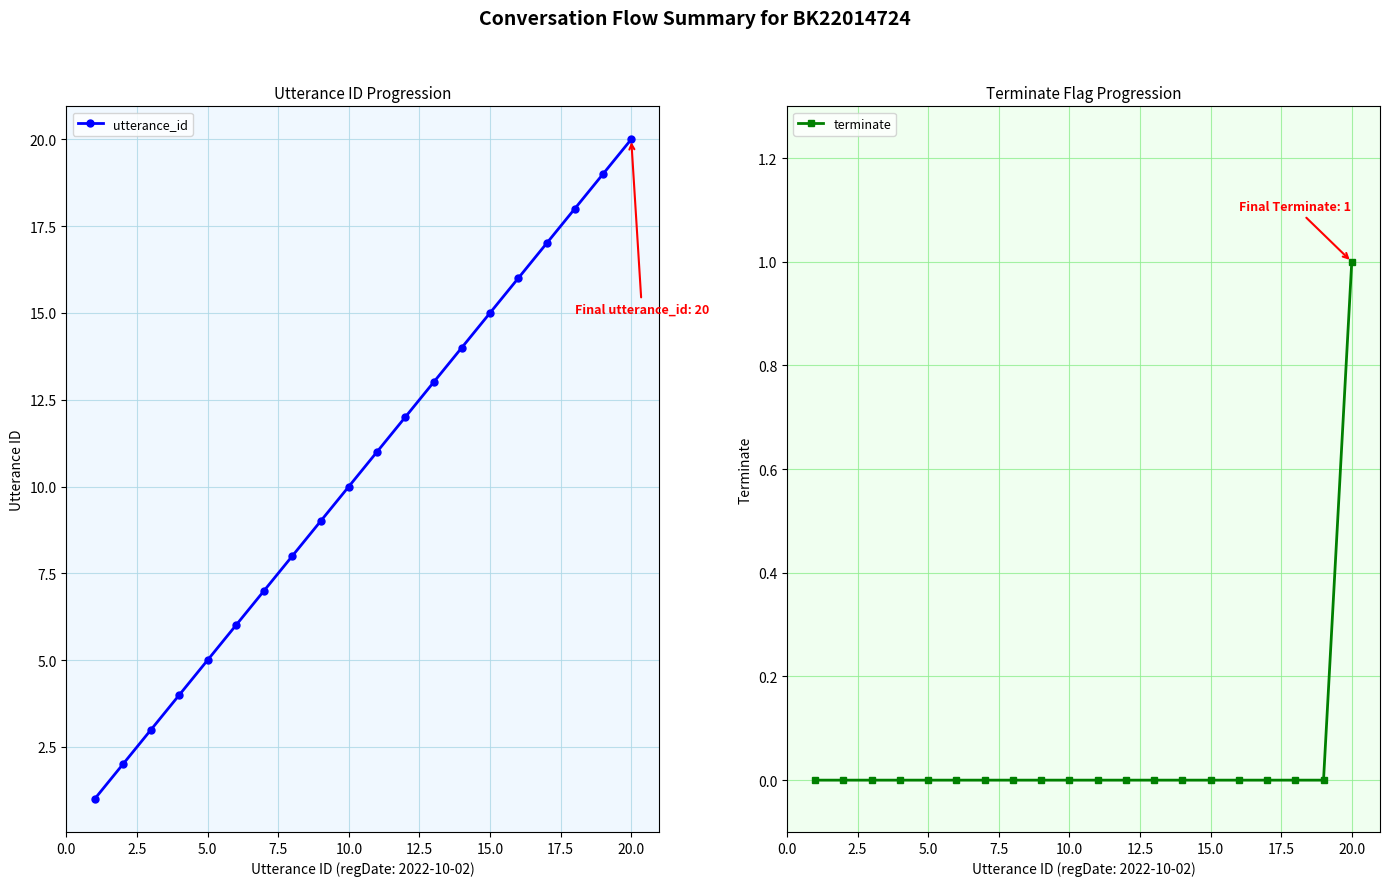

Which series has the widest spread of values?

utterance_id